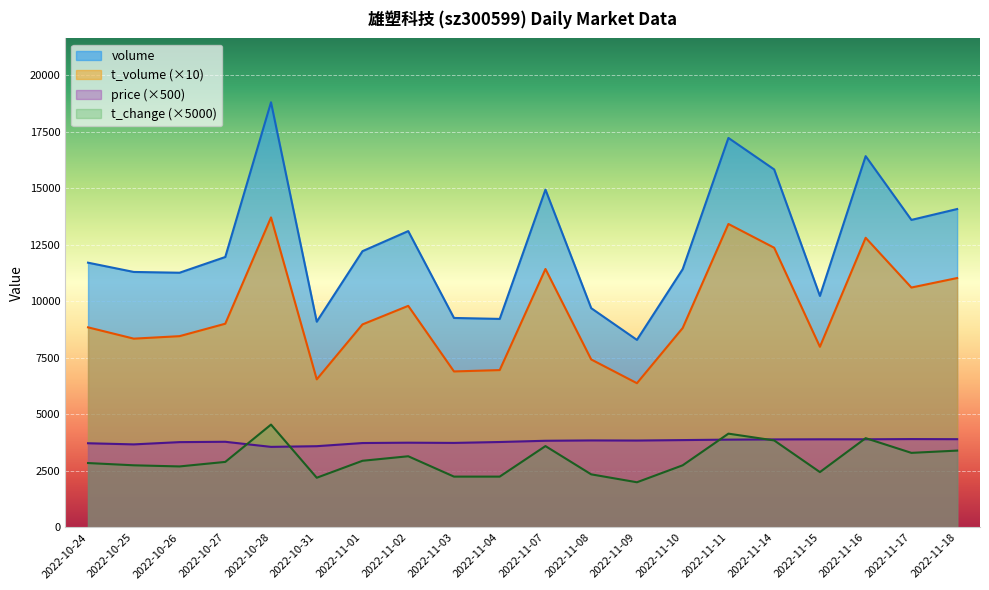

What is the approximate value of t_volume at 2022-11-03?

6900.0